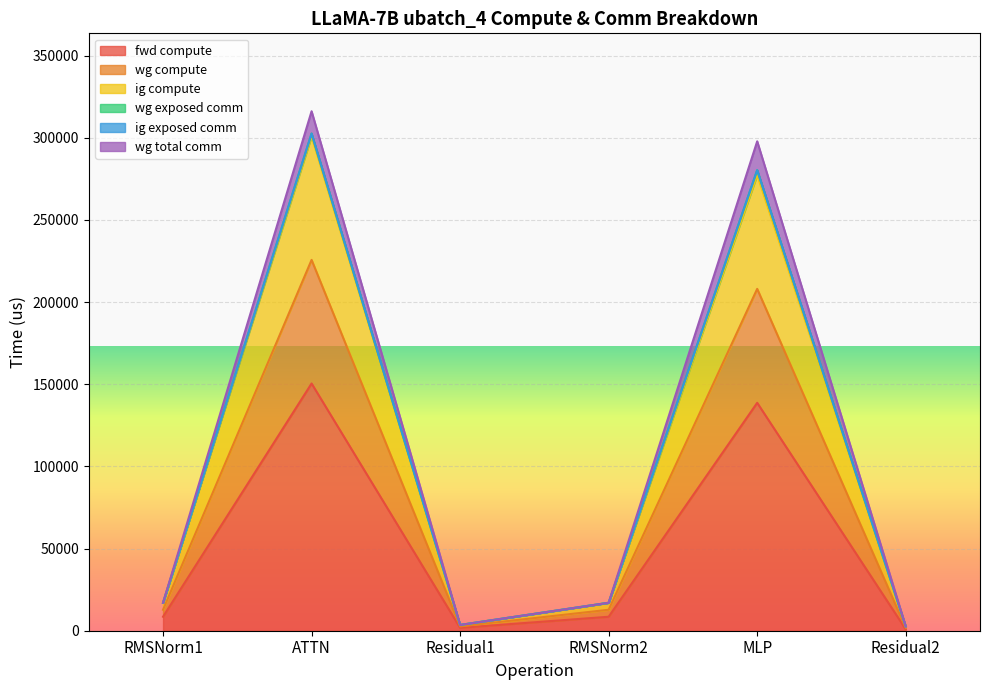

How many interior local peaks does the fwd compute series have?

2